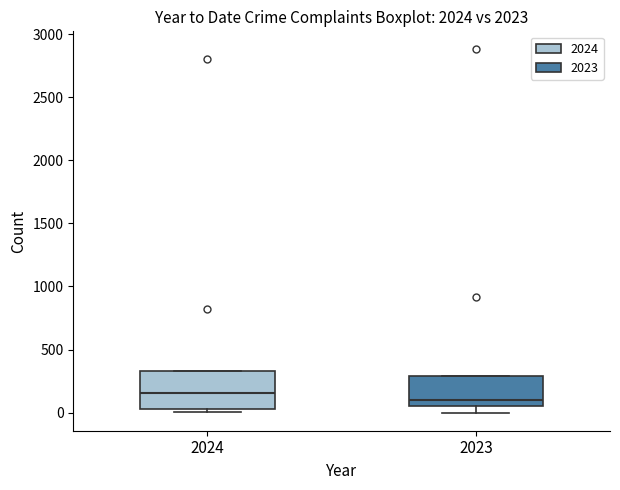

Reading left to right, read every box against the y-axis: the position of its median line, the range the box covers, and the ends of its whiskers. The values are not printed on the chart, so give them approximately, as read against the axis.

2024: median 150, box 50 to 350, whiskers 0 to 350
2023: median 100, box 50 to 300, whiskers 0 to 300